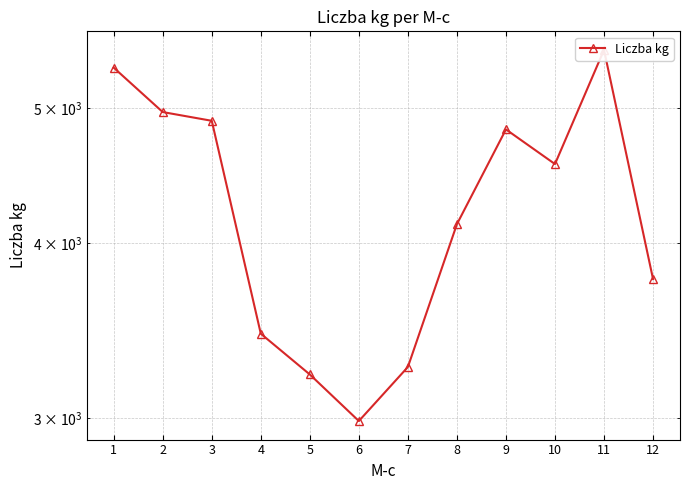

What is the greatest value displayed?

5502